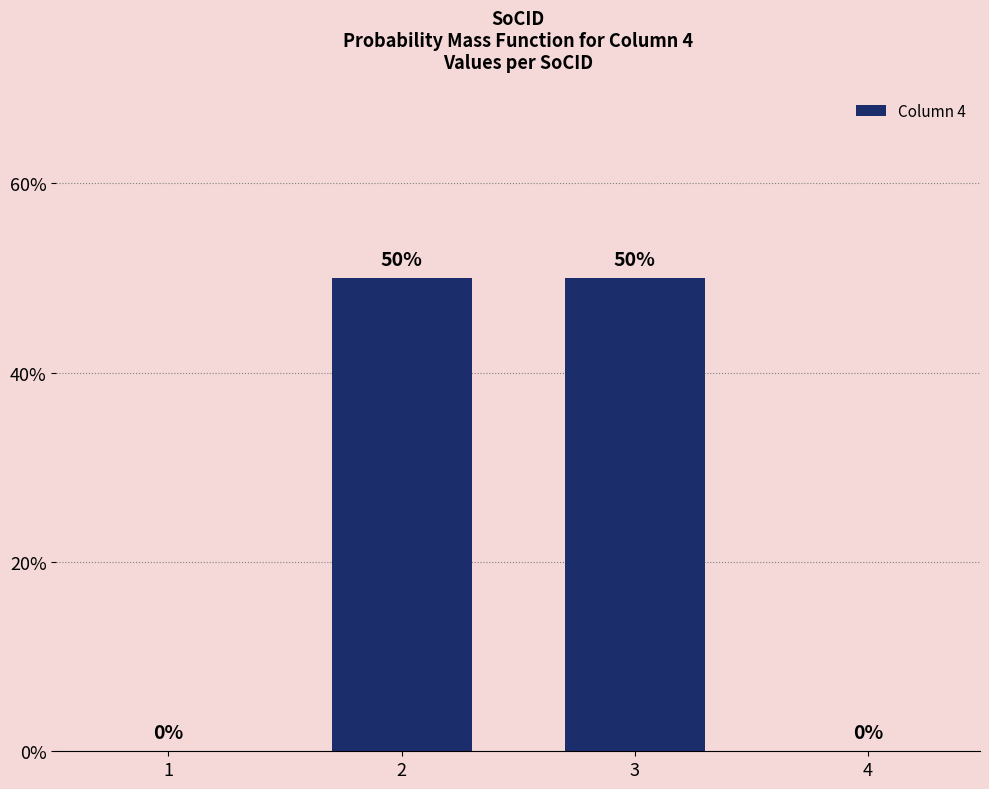

Are the bars horizontal?

No